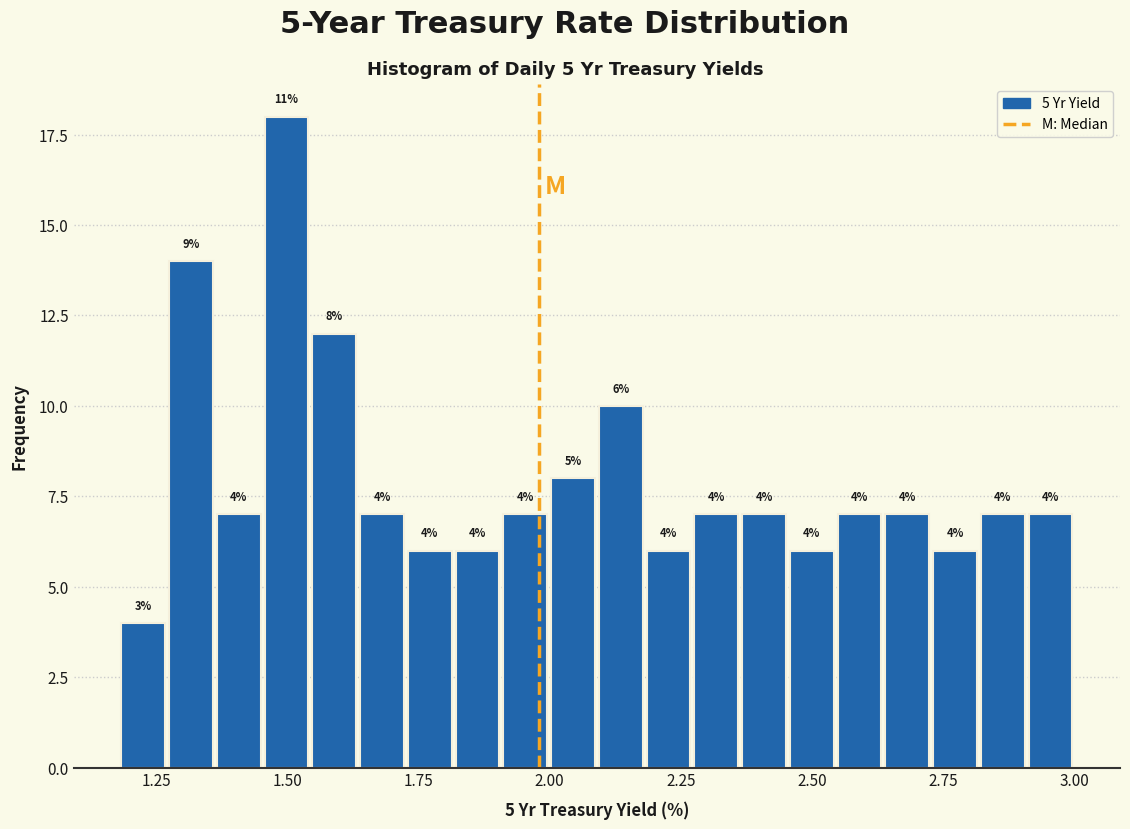

Read against the x-axis, roughly where is the centre of the tallest bar?

1.50